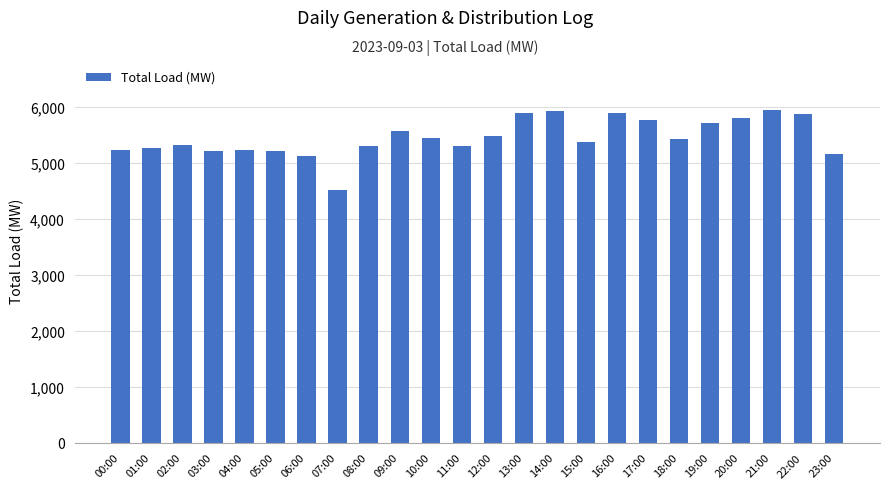

What position from the left is 01:00?

2